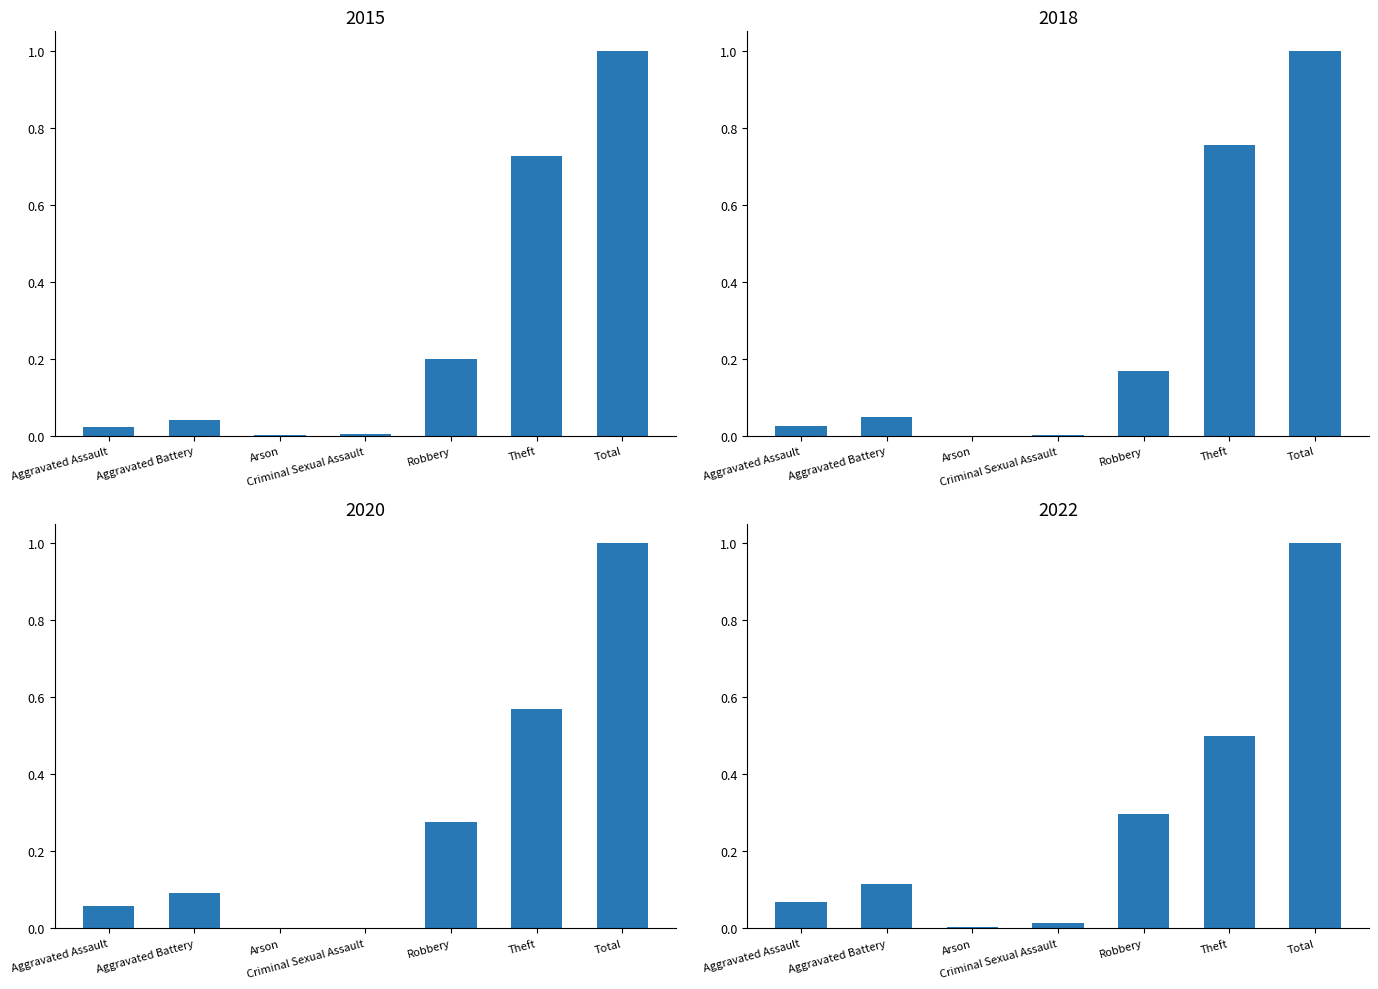

What is the approximate value of 2015 at Theft?

0.7